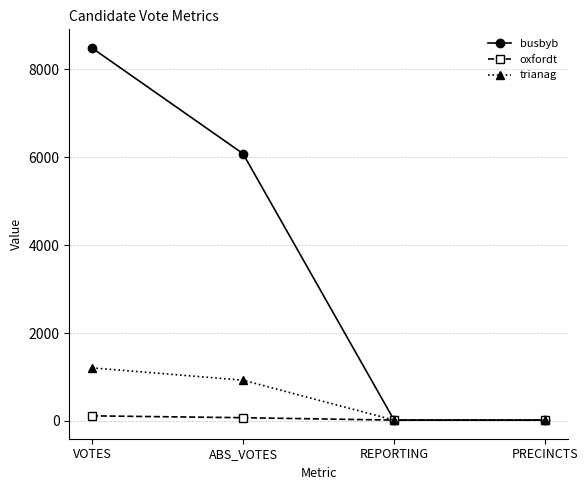

The busbyb series shows 2881 at VOTES. True or false?

False